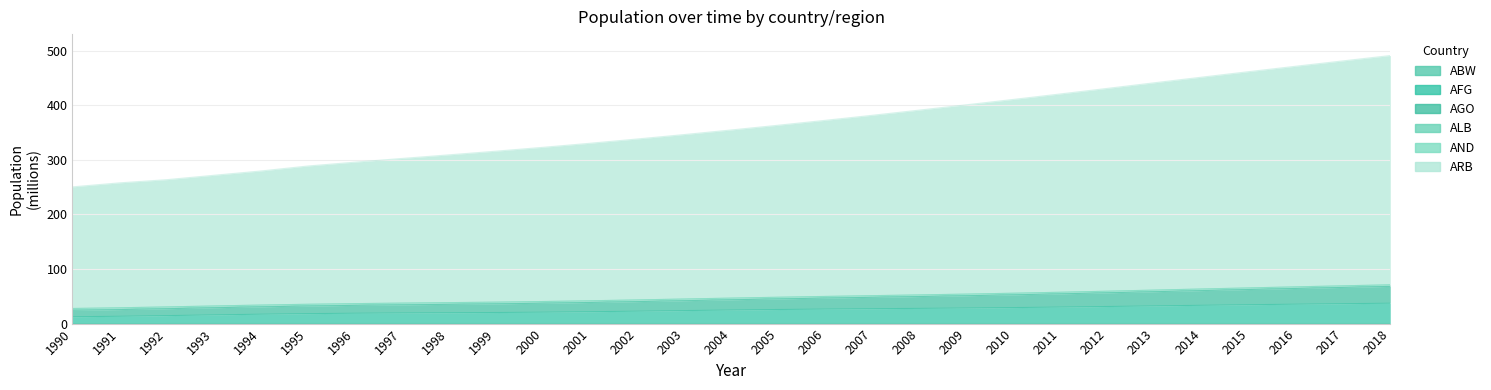

The ARB series shows 354.5 at 2004. True or false?

True